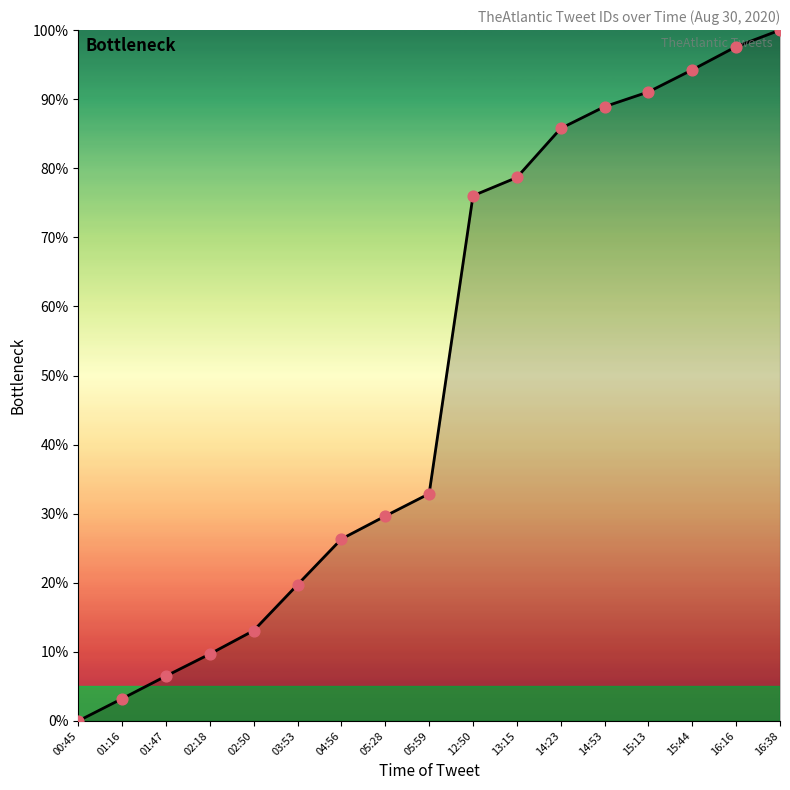

Which has a higher value, 02:18 or 16:16?

16:16